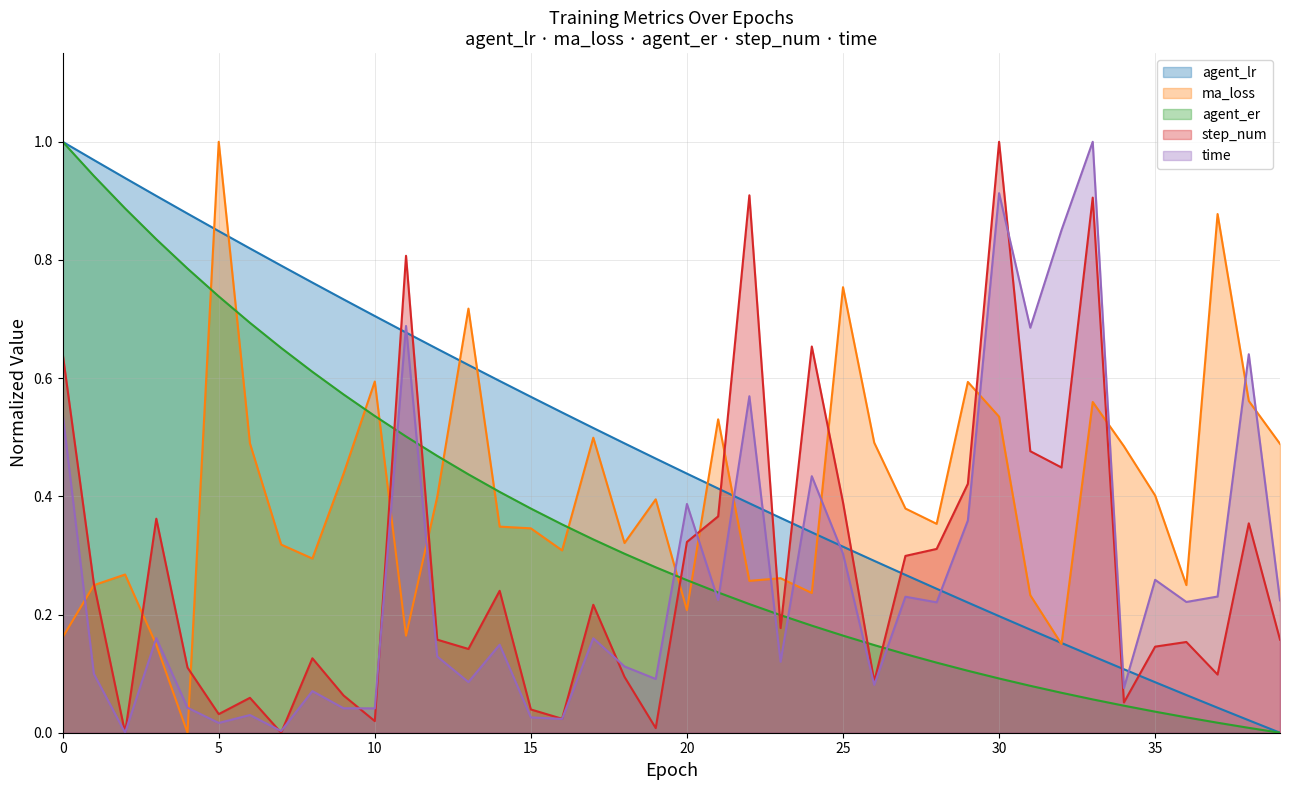

What is the value of the agent_lr point at the 33rd from the left?

0.2